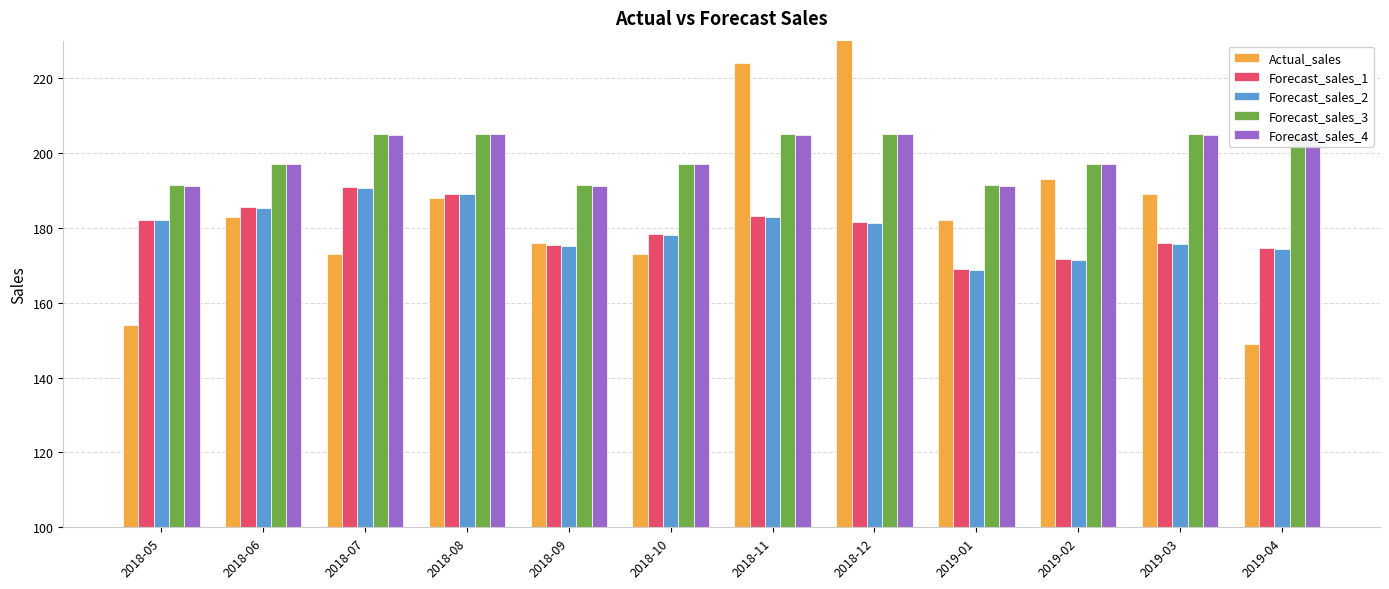

Reading left to right, transcribe all the data shown in this chart.

Actual_sales: 154.0	183.0	173.0	188.0	176.0	173.0	224.0	245.0	182.0	193.0	189.0	149.0
Forecast_sales_1: 182.2	185.5	190.8	189.0	175.3	178.3	183.1	181.4	169.0	171.7	176.0	174.6
Forecast_sales_2: 182.2	185.4	190.7	188.9	175.1	178.1	182.9	181.3	168.8	171.5	175.8	174.3
Forecast_sales_3: 191.3	197.0	204.9	205.1	191.3	197.0	204.9	205.1	191.3	197.0	204.9	205.1
Forecast_sales_4: 191.3	197.0	204.9	205.1	191.3	197.0	204.9	205.1	191.3	197.0	204.9	205.1